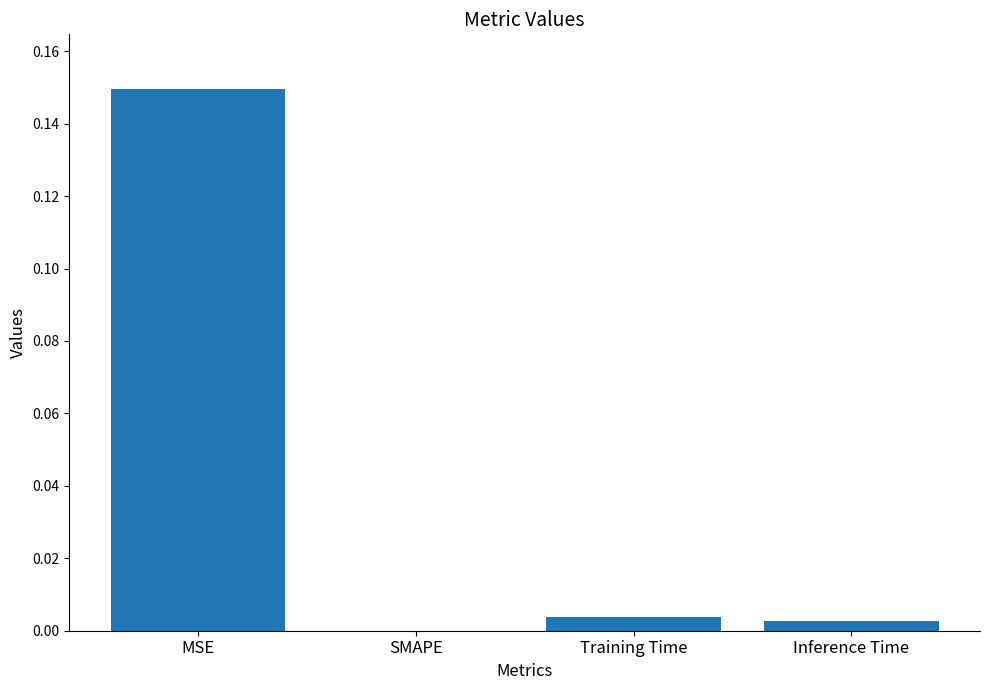

What is the sum of all values?

0.2